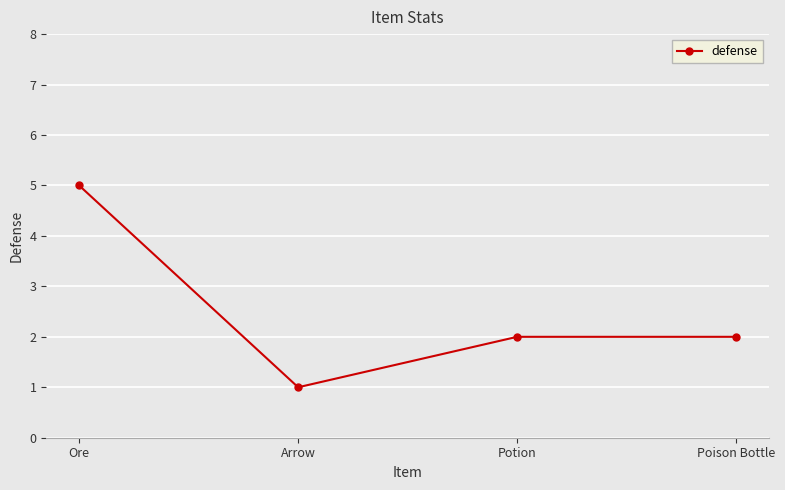

How many categories are shown in the chart?

4